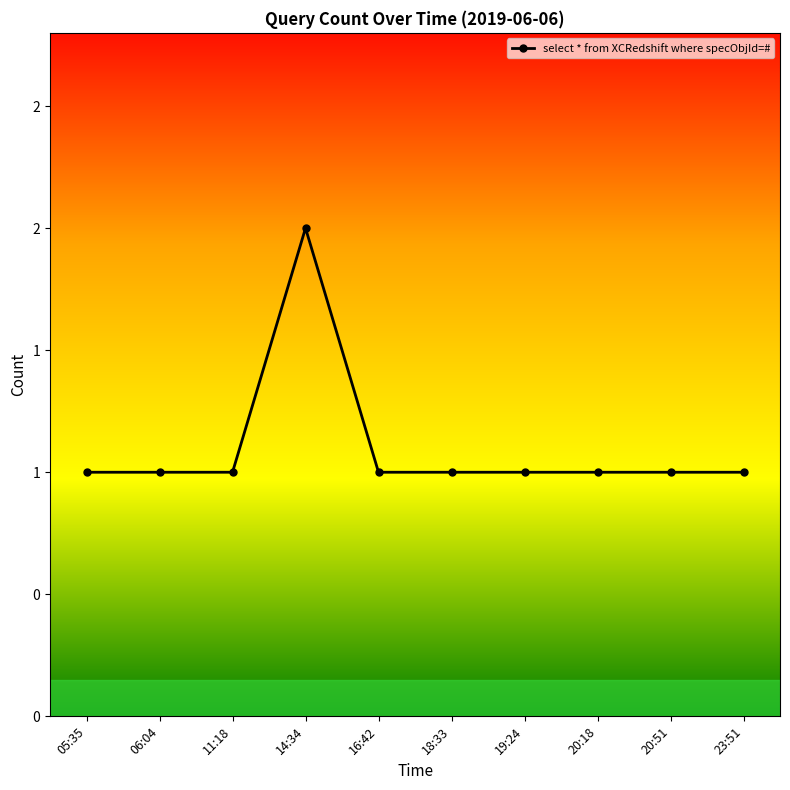

What is the average value?

1